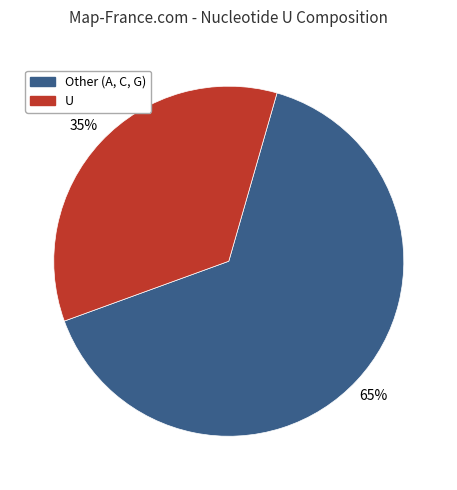

To the nearest percent, what is the difference between the largest and smallest slice percentages?

30%